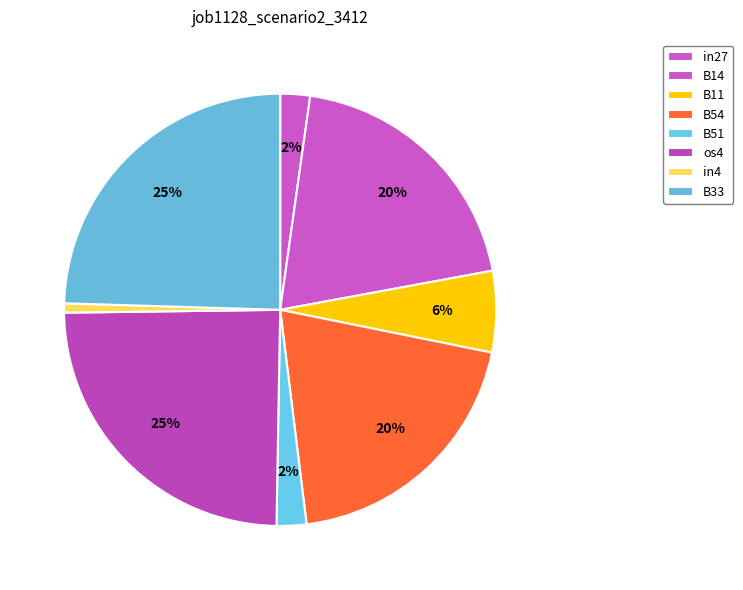

How many slices are in this pie chart?

8